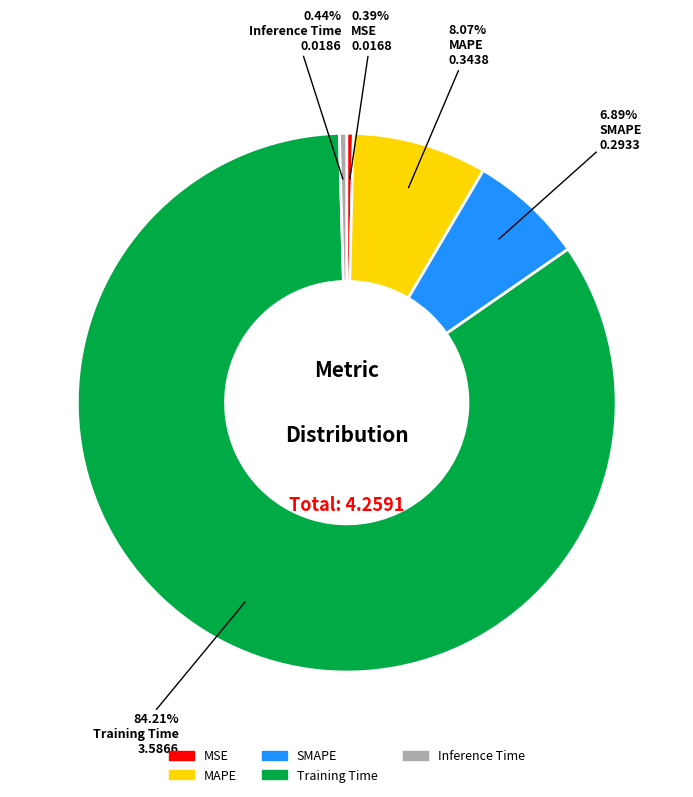

True or false: Training Time accounts for 84% of the total.

True